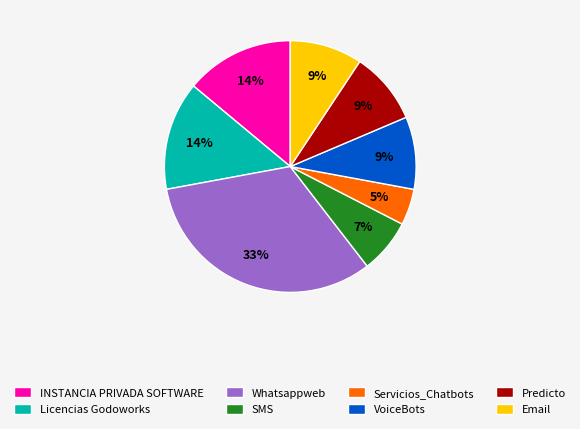

Does Servicios_Chatbots account for over 50% of the chart?

No